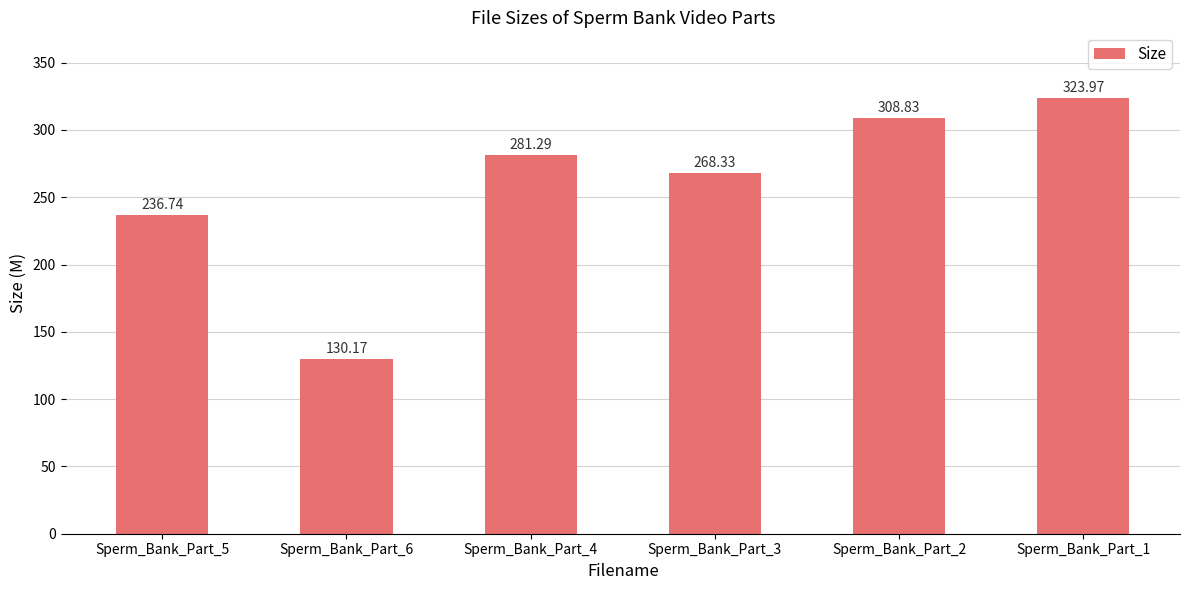

Read the value at Sperm_Bank_Part_2.

308.8